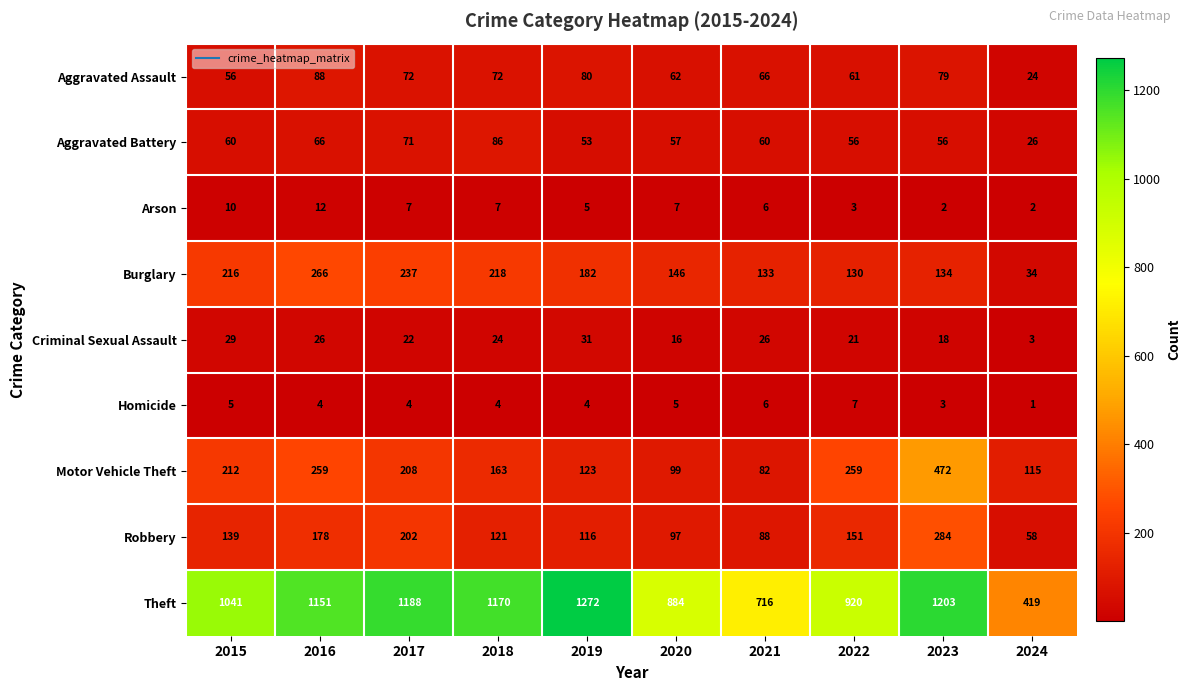

At which label does Homicide first exceed 4?

2015